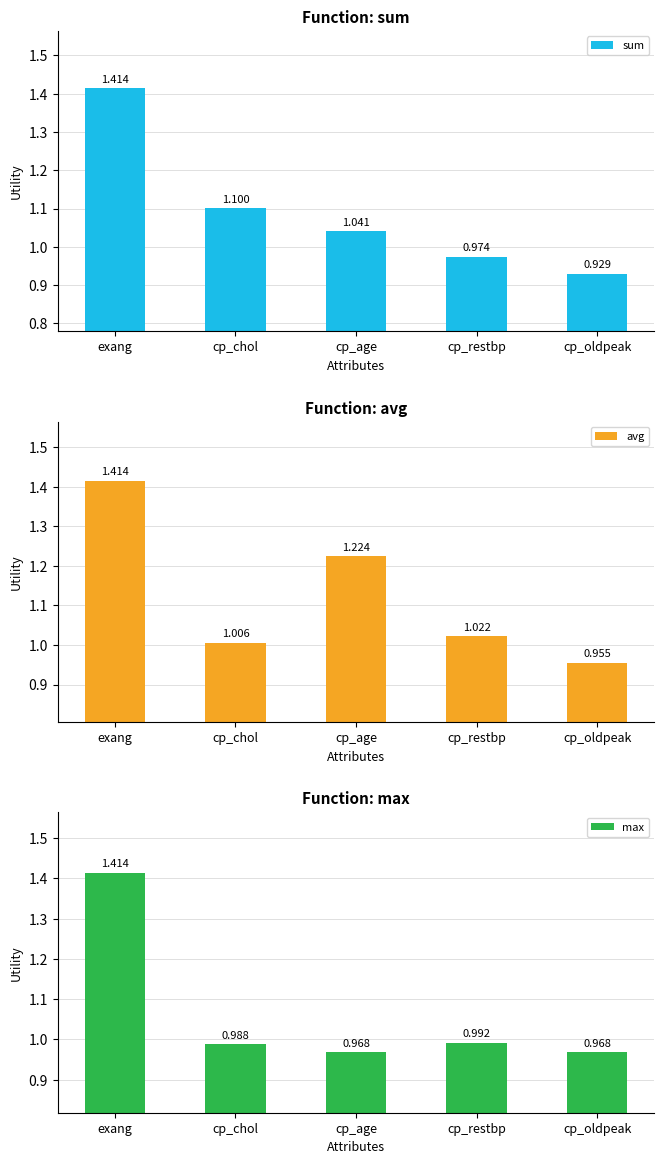

Count the number of categories in the chart.

5